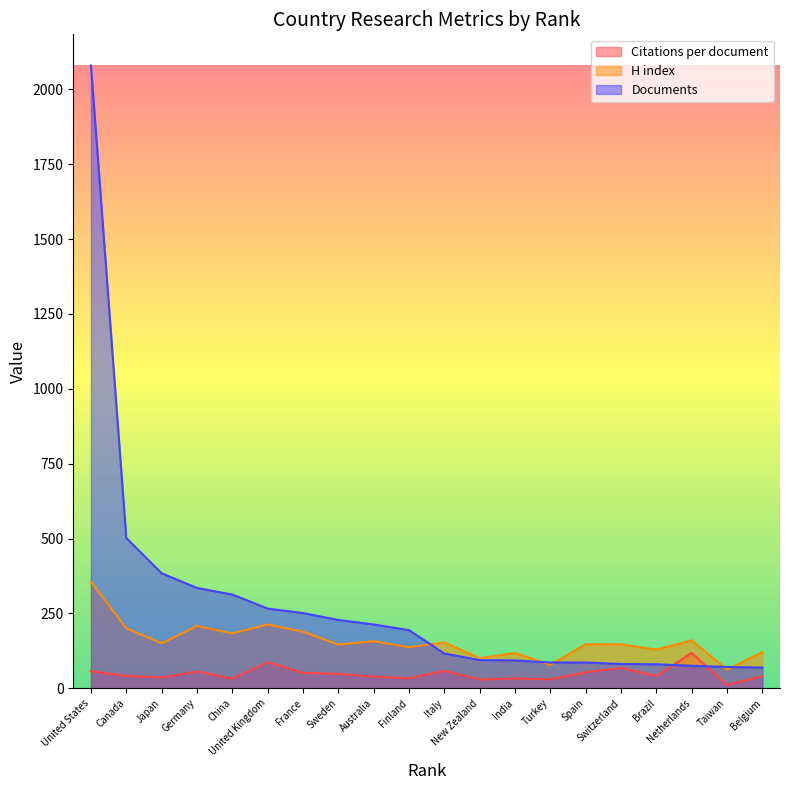

Rank the series at Brazil from lowest to highest value.

Citations per document, Documents, H index